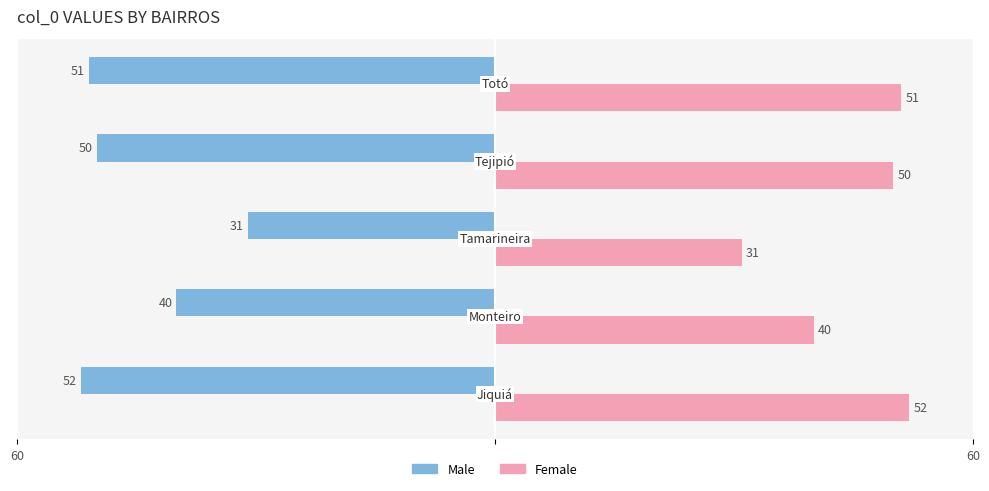

What is the sum of all Male values?

-224